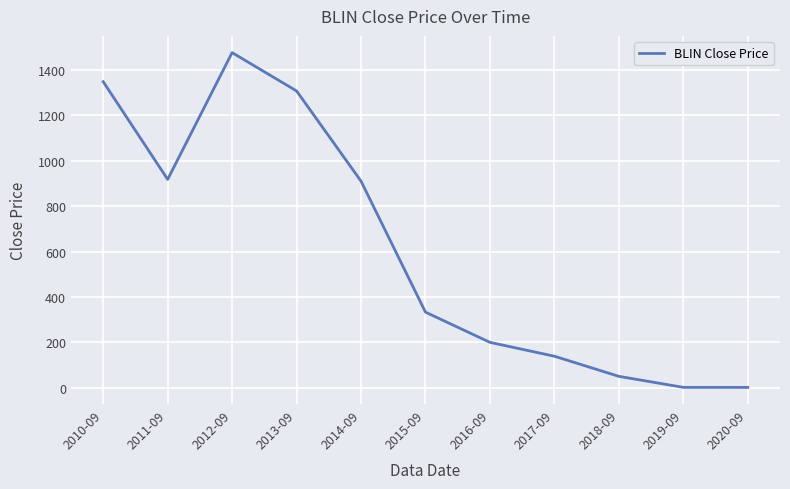

Where does the data first go above 333?

2010-09